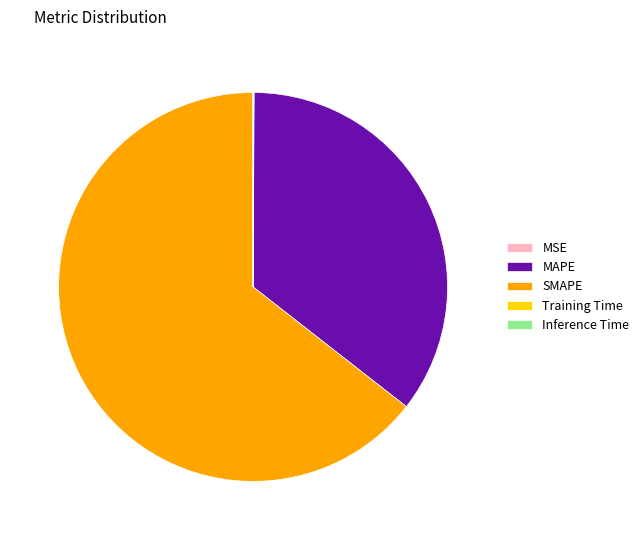

Which category has the biggest portion of the pie?

SMAPE